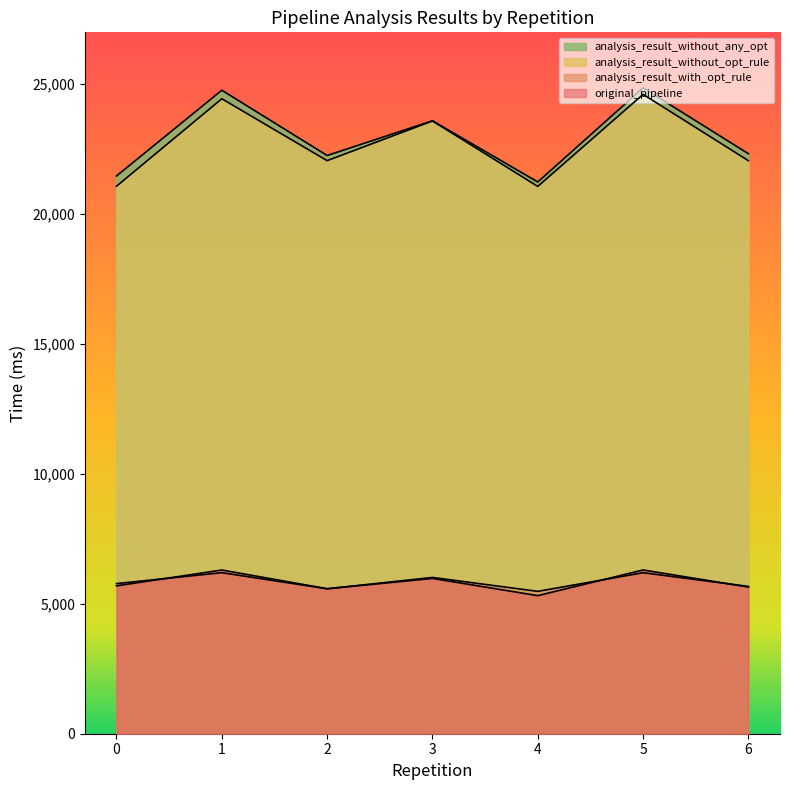

Reading left to right, list all the values displayed in this chart.

original_pipeline: 0=5693.0	1=6302.3	2=5581.8	3=5978.4	4=5316.0	5=6303.6	6=5645.8
analysis_result_with_opt_rule: 0=5778.9	1=6198.8	2=5579.0	3=6015.8	4=5480.4	5=6197.7	6=5670.9
analysis_result_without_opt_rule: 0=21075.1	1=24443.2	2=22059.7	3=23588.0	4=21068.3	5=24611.5	6=22058.6
analysis_result_without_any_opt: 0=21470.5	1=24771.1	2=22258.2	3=23595.7	4=21239.9	5=24861.7	6=22326.6